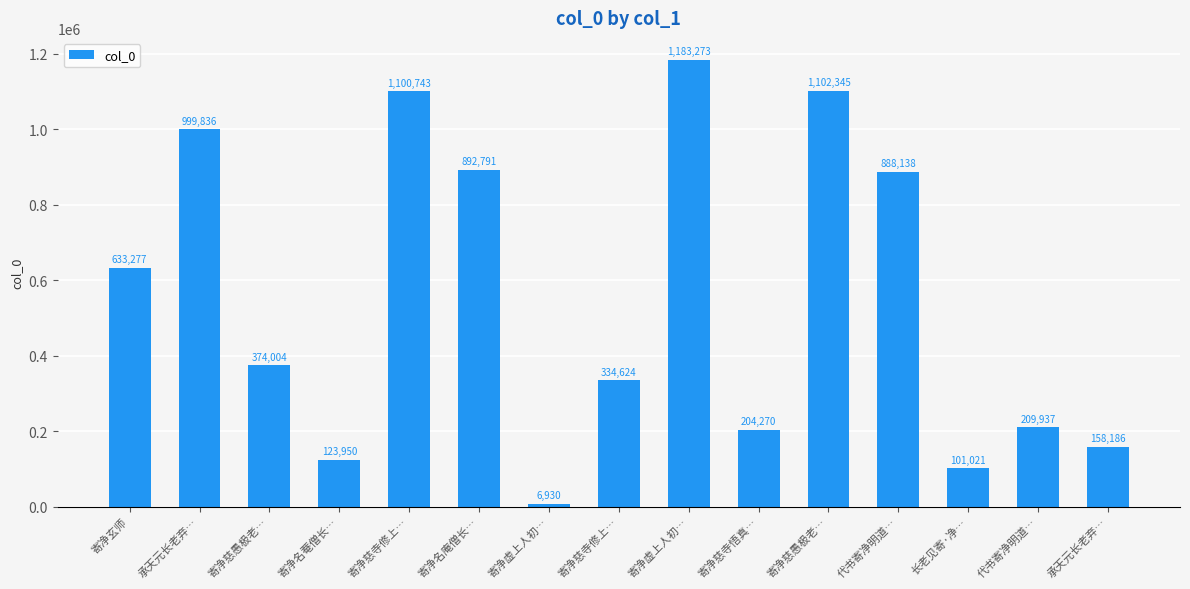

The chart shows a value of 1577304 at 寄净慈寺修上…. True or false?

False